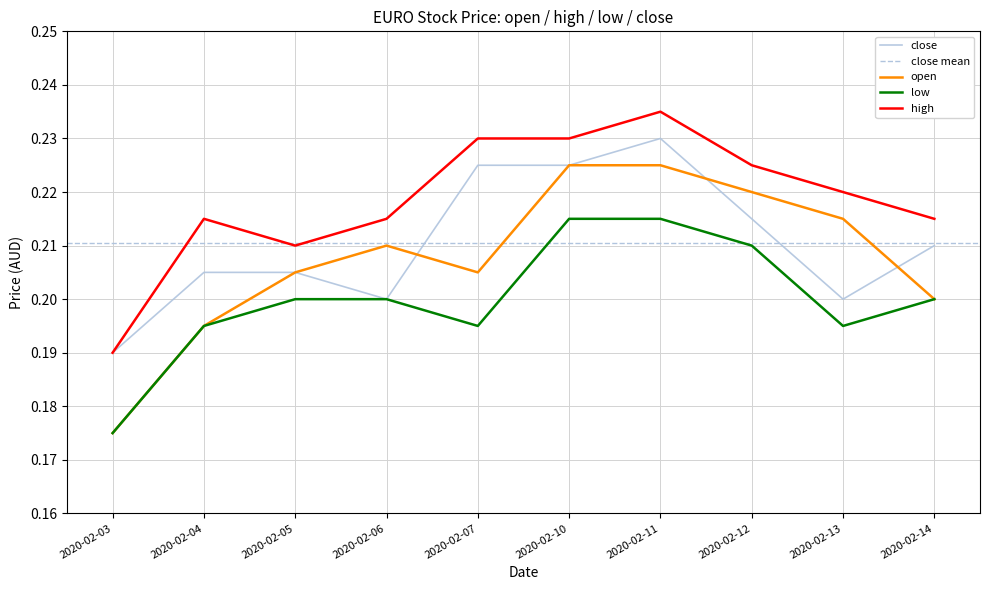

Rank the series by their average value, from lowest to highest.

low, open, close, high